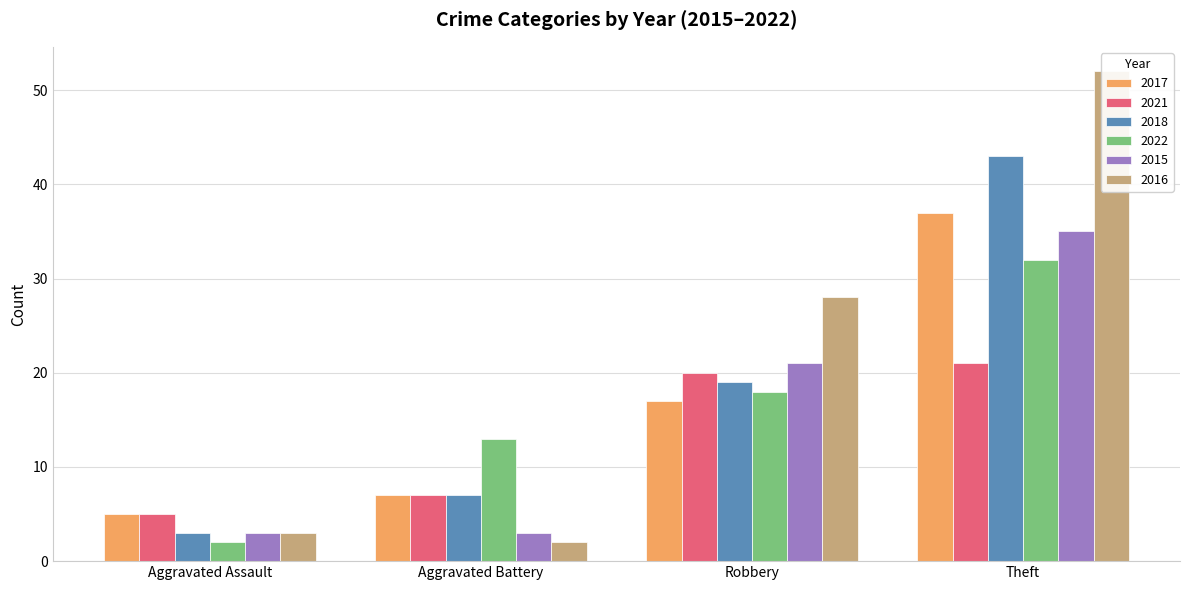

How many distinct data groups are displayed?

6